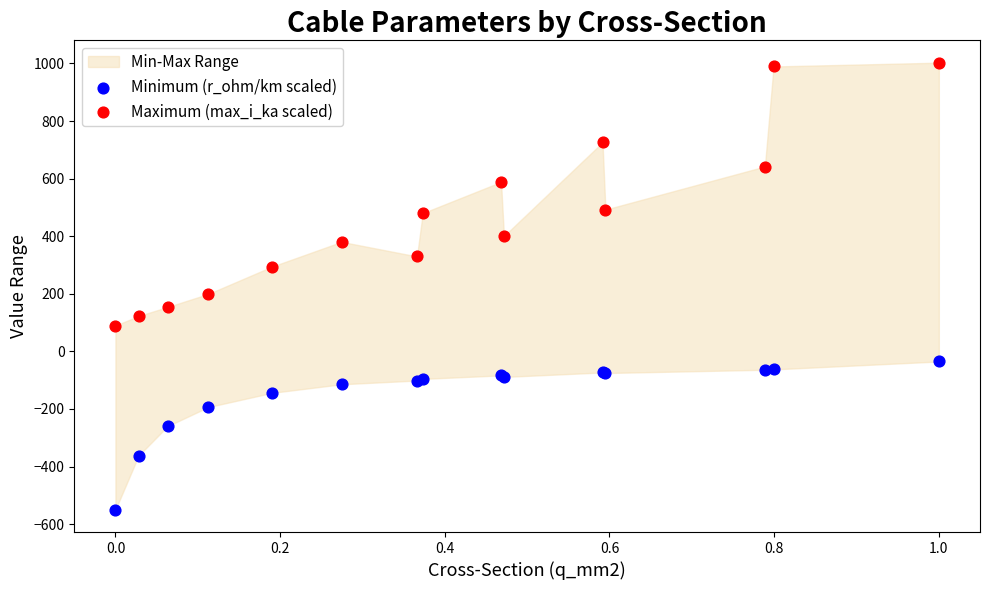

Which series has the widest spread of Y values?

Maximum (max_i_ka scaled)